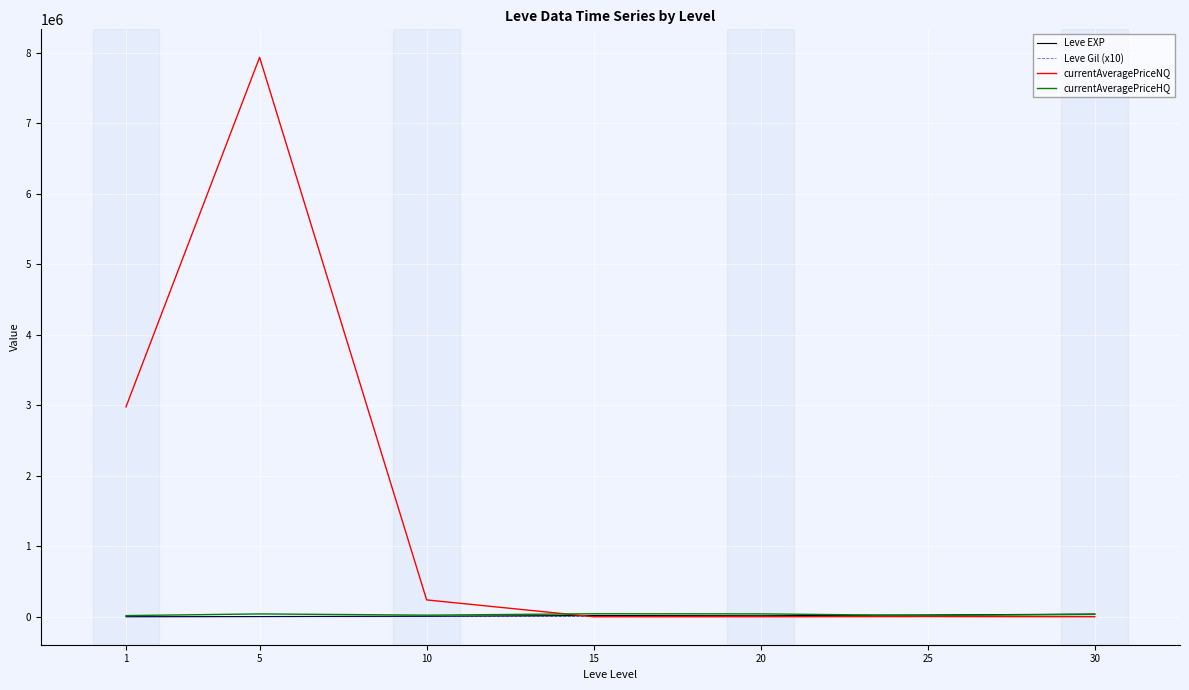

True or false: currentAveragePriceHQ has a value of 22675.8 at 10.

True